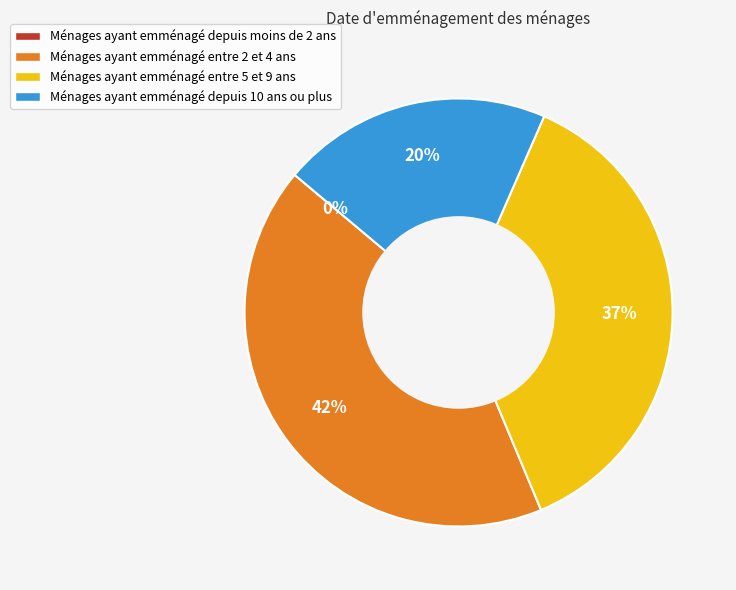

Is there any slice that represents more than half of the pie?

No